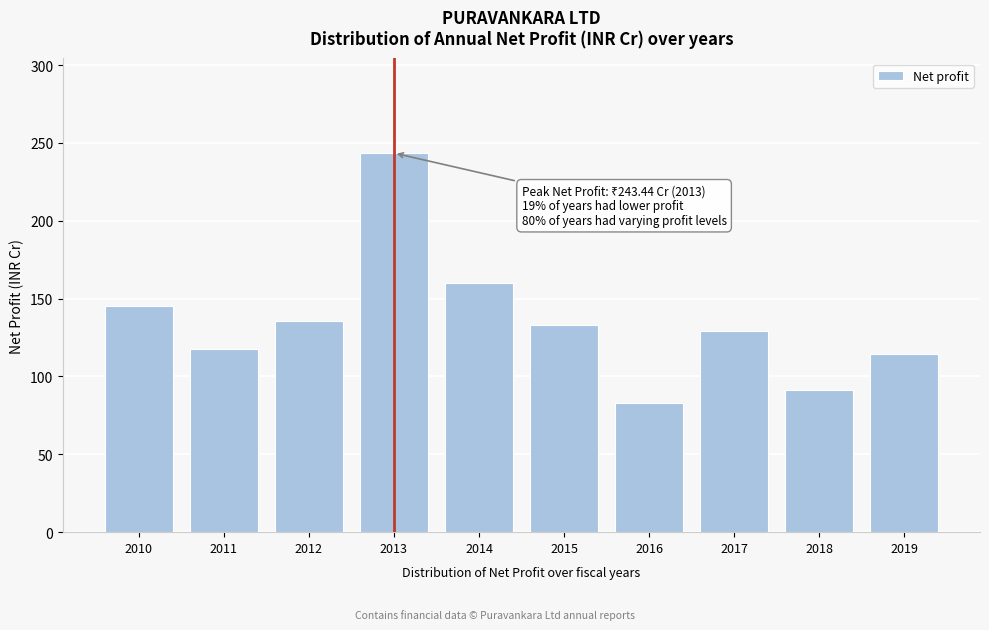

Read the value at 2013.

243.4